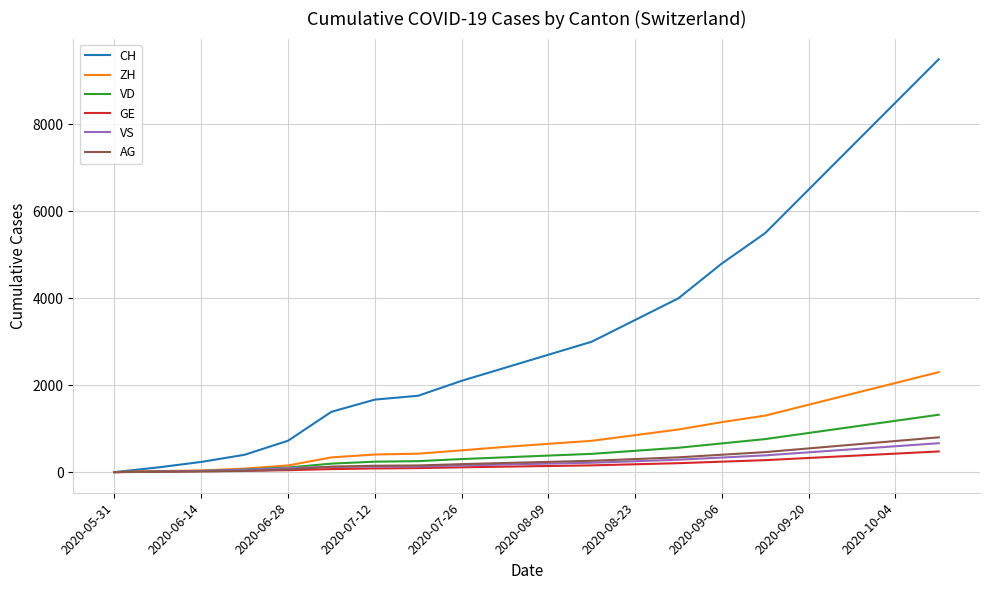

Which series has the largest range (max minus min)?

CH